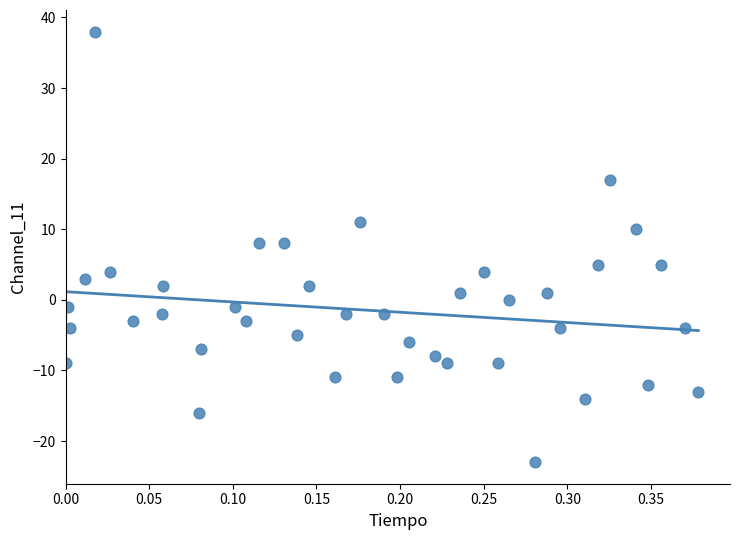

What is the range of Y values (max minus min)?

61